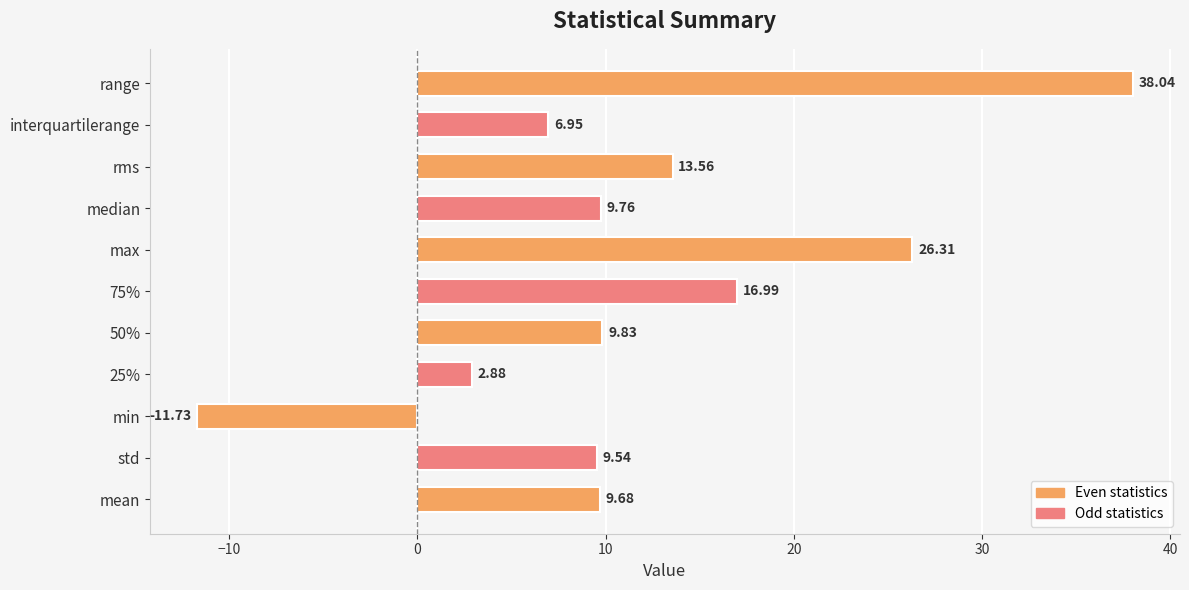

Between min and 50%, which is larger?

50%